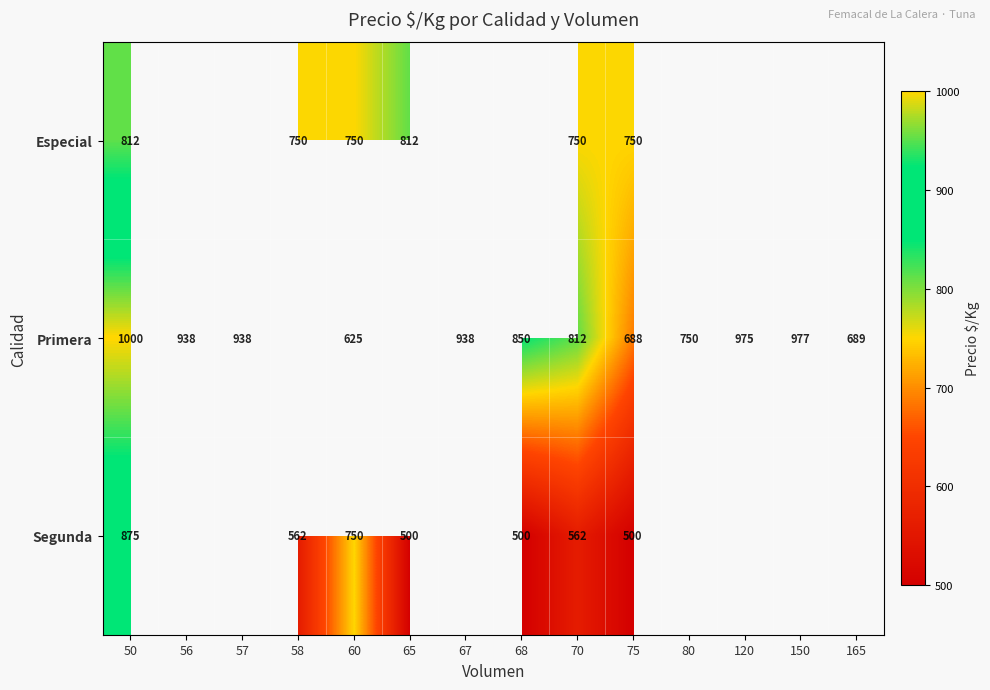

At 75, list the series in order from largest to smallest.

Especial, Primera, Segunda